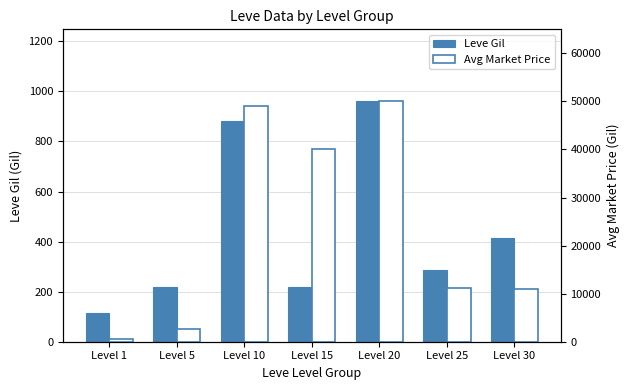

How many bars are there in total?

14